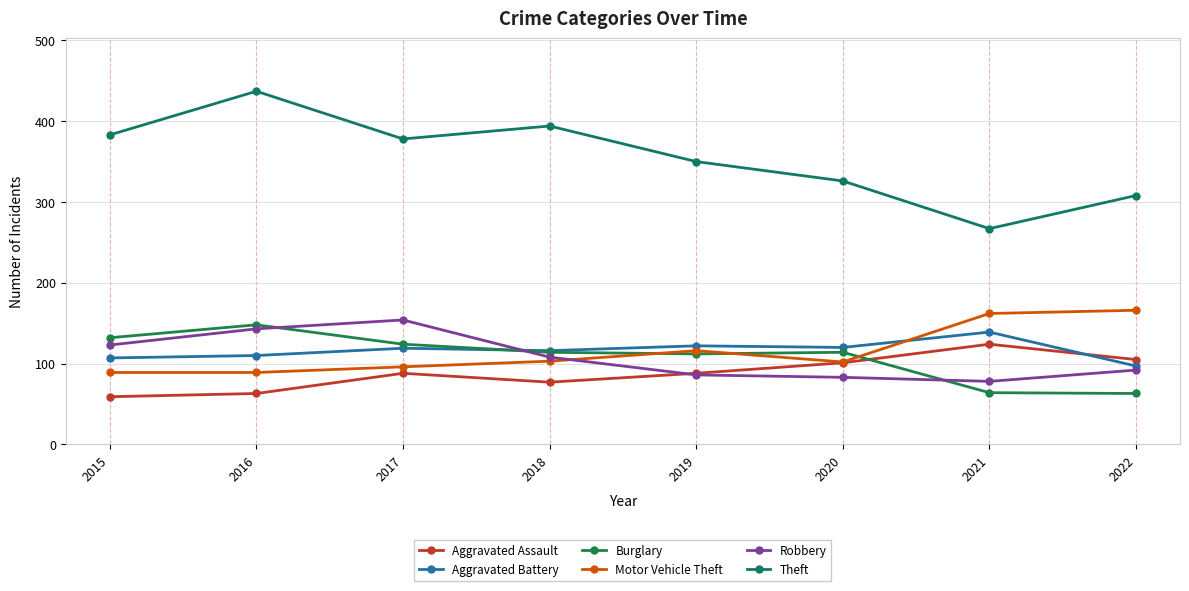

True or false: Robbery and Burglary cross at least once.

True